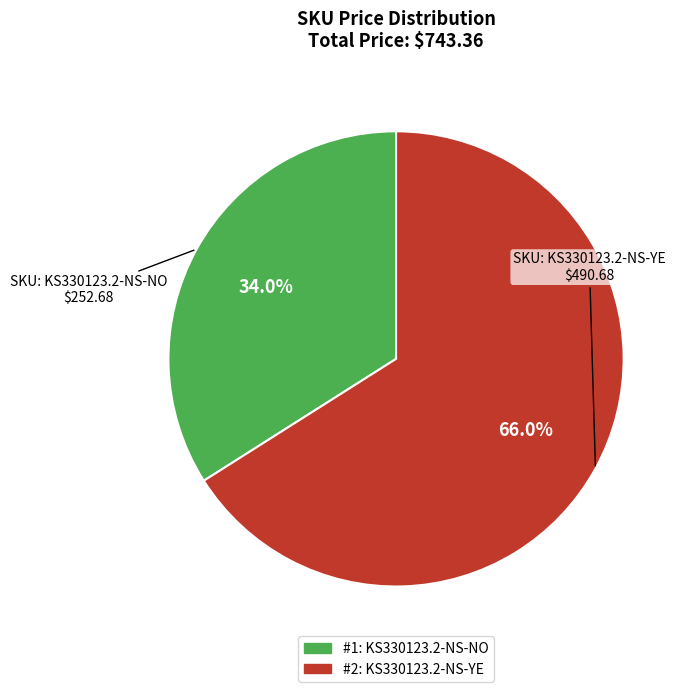

Is there a majority slice in this chart?

Yes